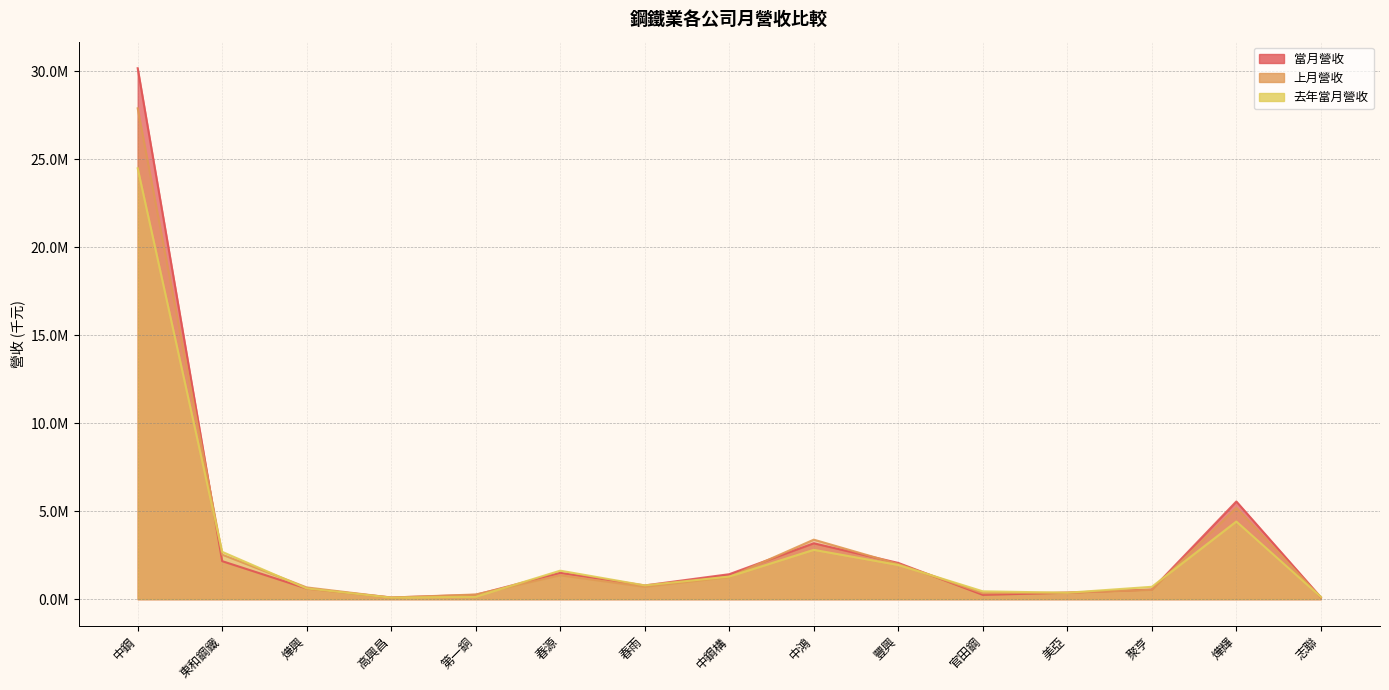

What is the difference between the maximum and minimum values in the 當月營收 series?

30068408